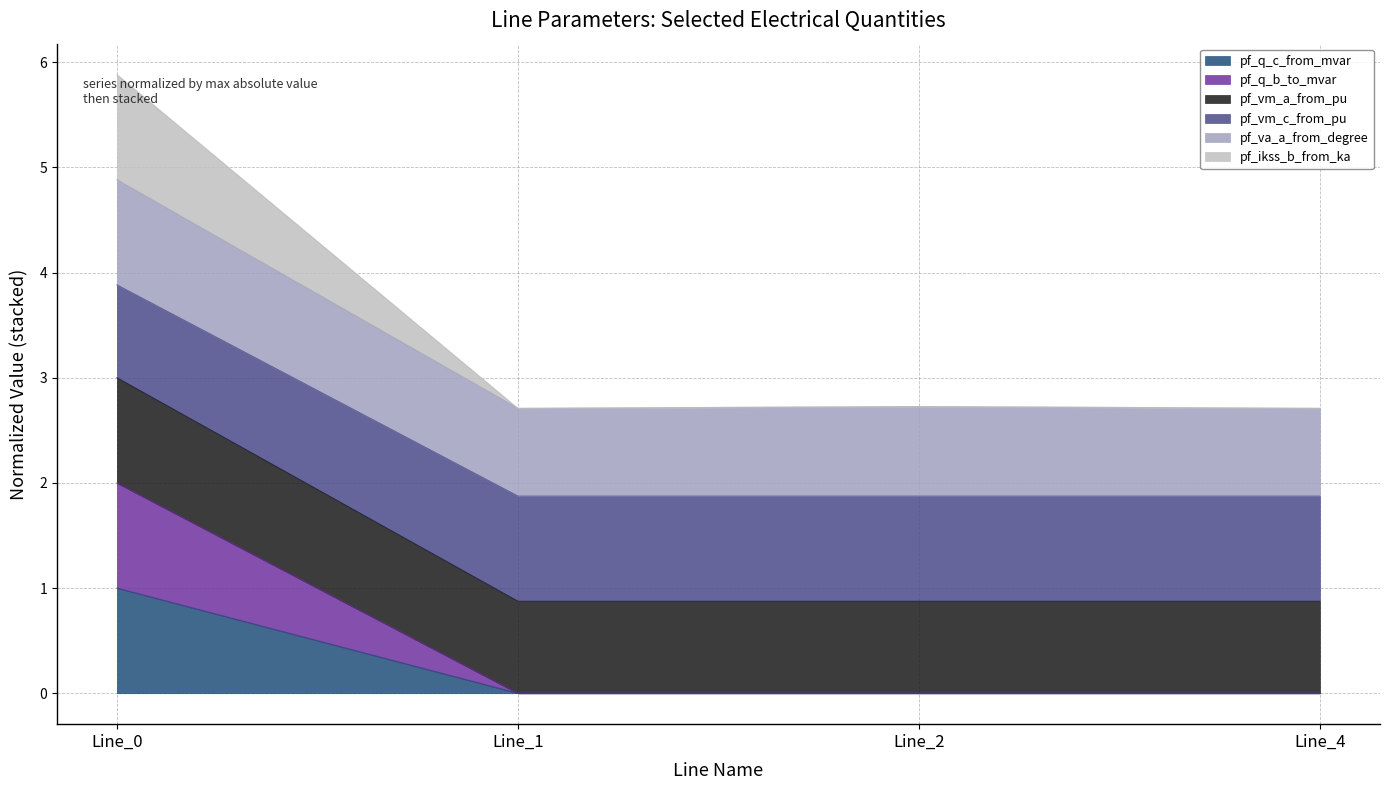

Does the chart display data point markers on the line(s)?

No